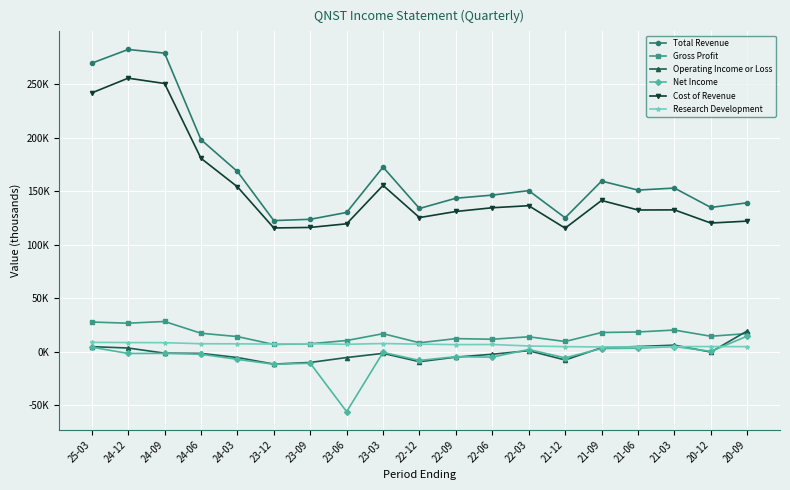

Where is the first local maximum for Operating Income or Loss?

23-03